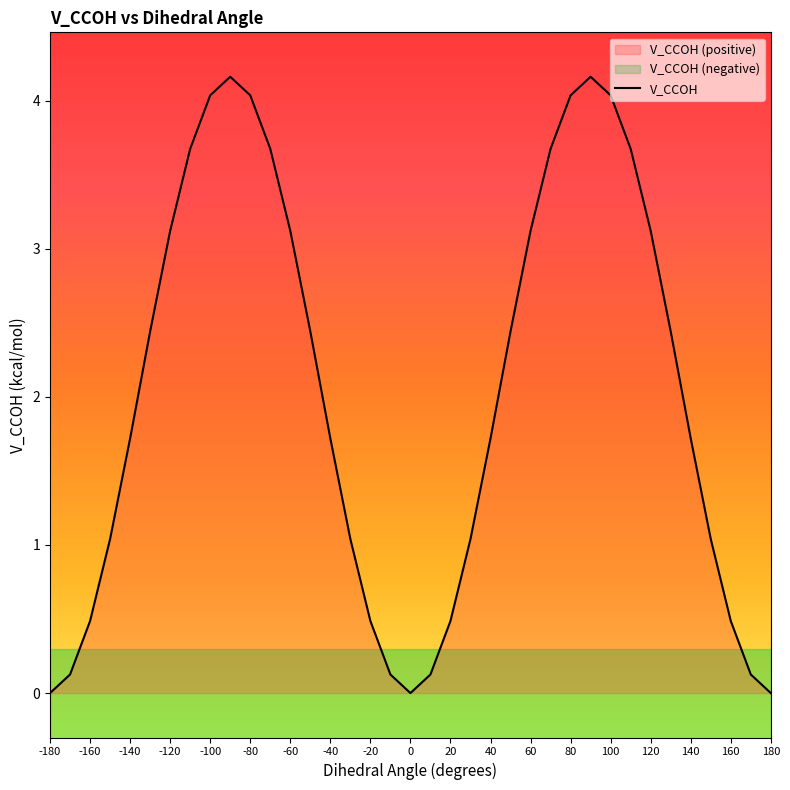

True or false: there are more than 0 points higher than both neighbors.

True